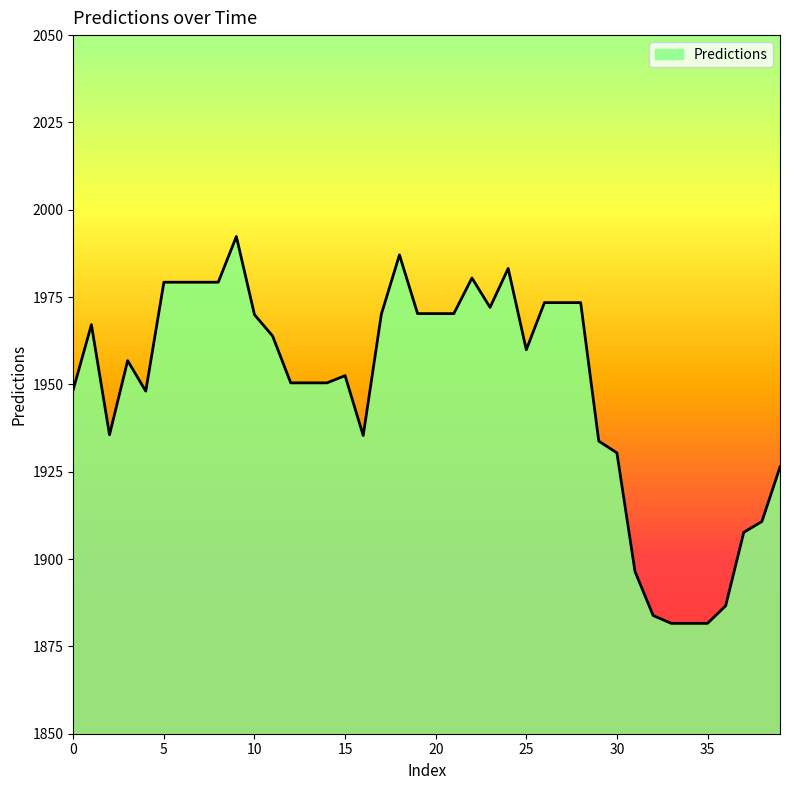

What is the smallest value displayed?

1881.6